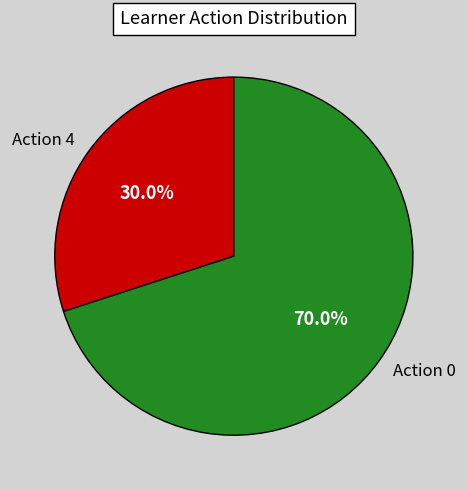

Is there any slice that represents more than half of the pie?

Yes